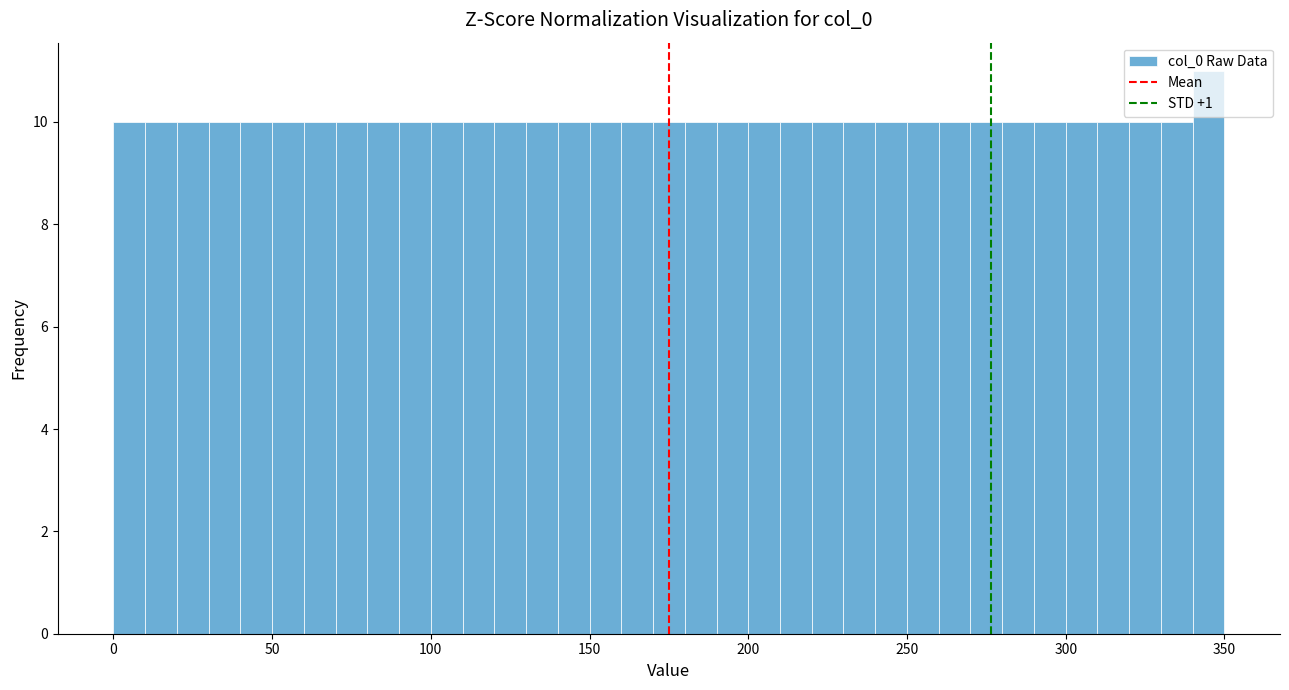

Read against the x-axis, roughly where is the centre of the tallest bar?

345